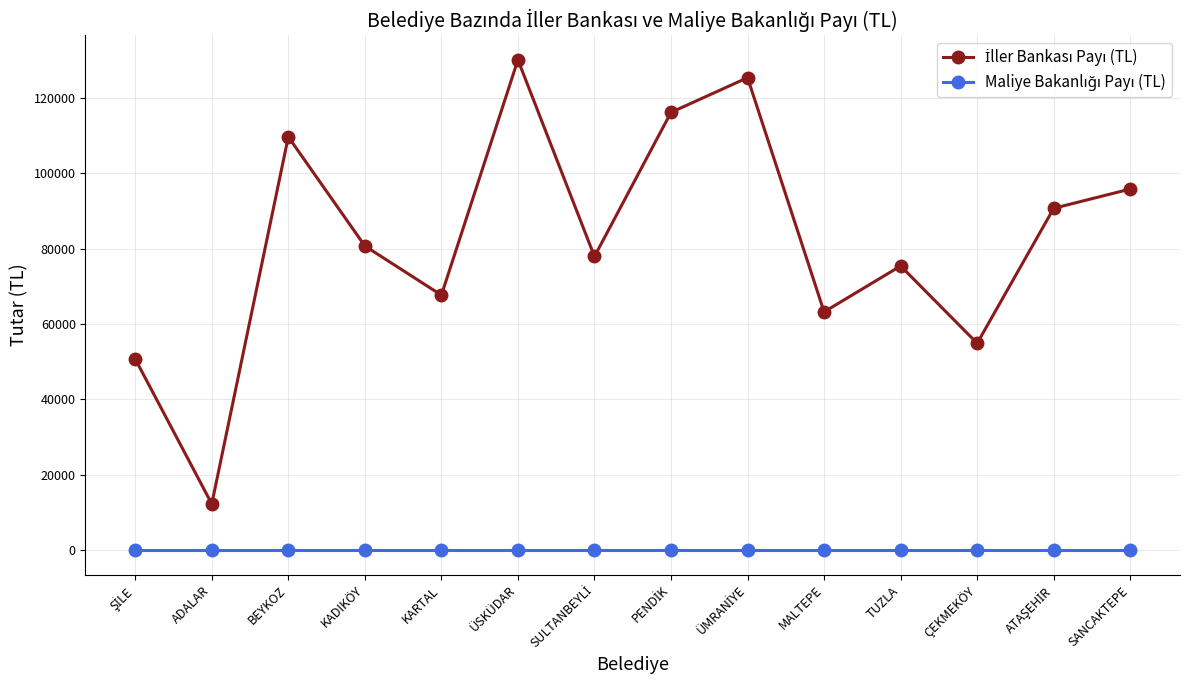

What is the spread (max minus min) of values at BEYKOZ?

109693.9